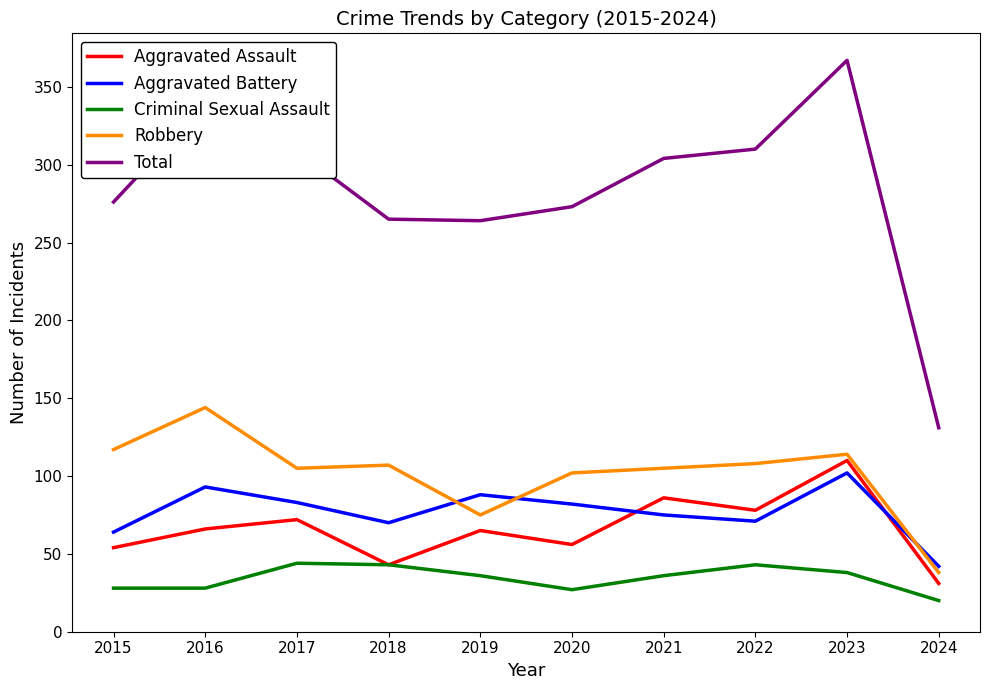

True or false: Aggravated Assault has a value of 26 at 2023.

False